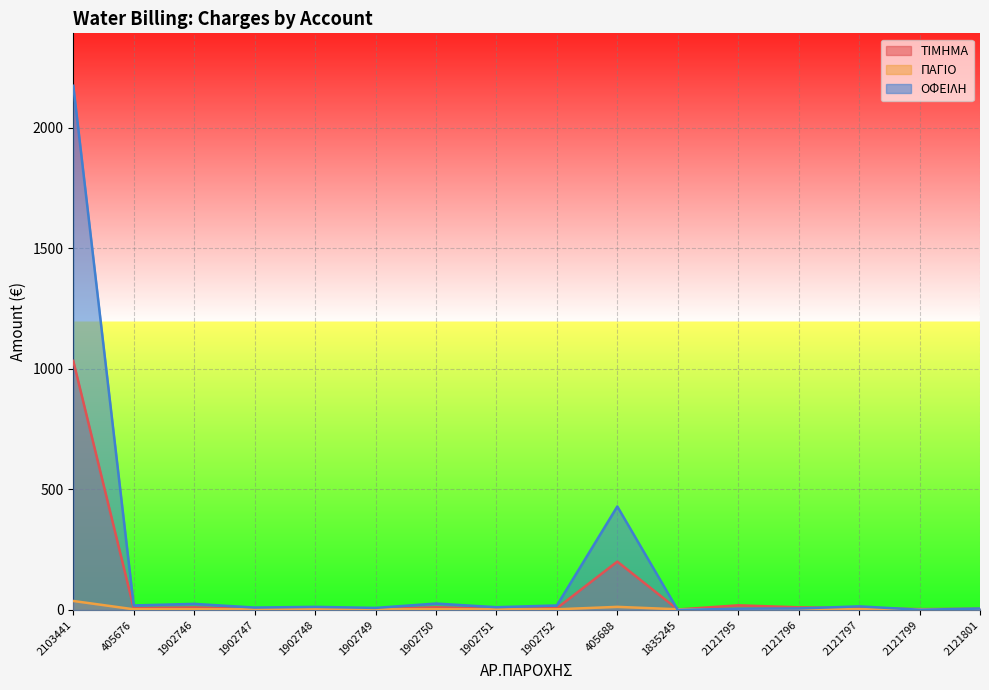

Where do ΠΑΓΙΟ and ΟΦΕΙΛΗ first cross each other?

405688 and 1835245